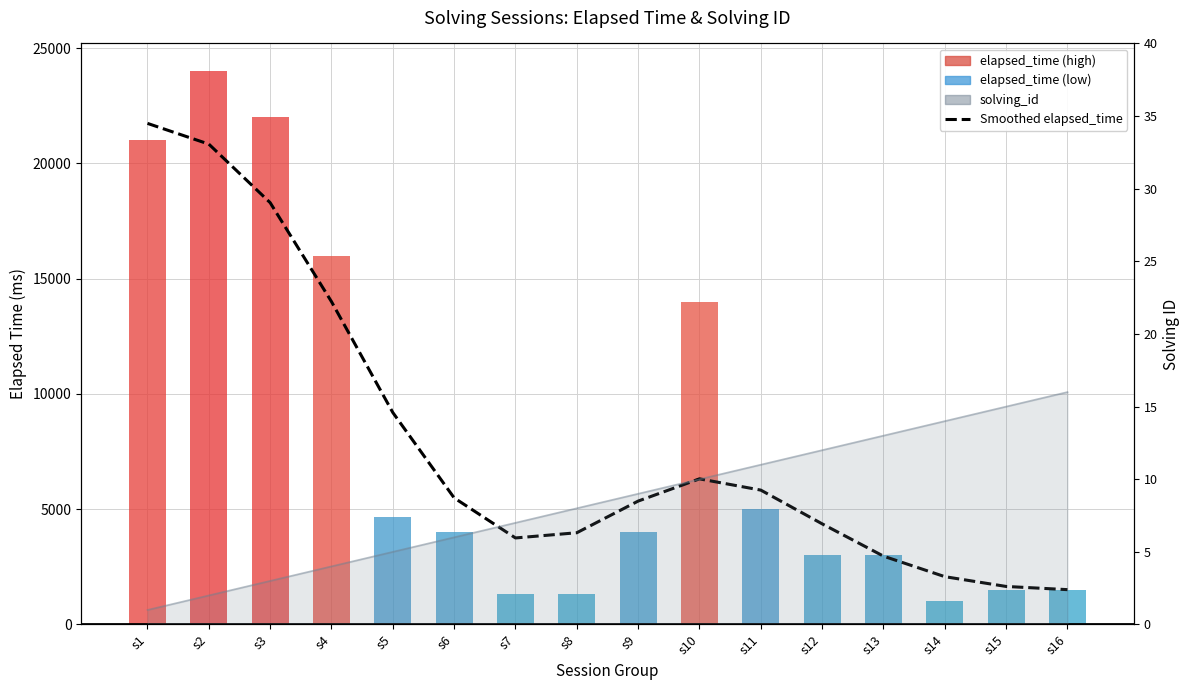

Which series has the largest range (max minus min)?

elapsed_time